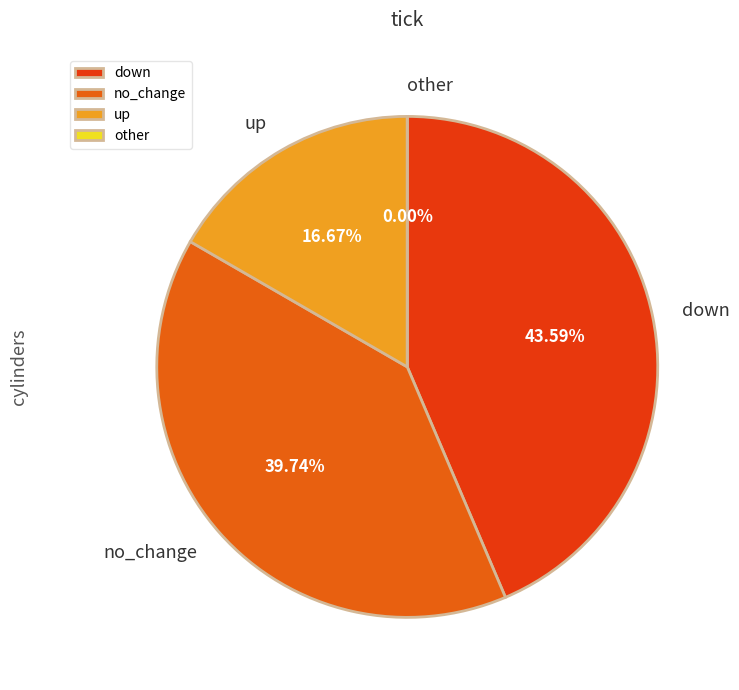

True or false: no_change accounts for 52% of the total.

False